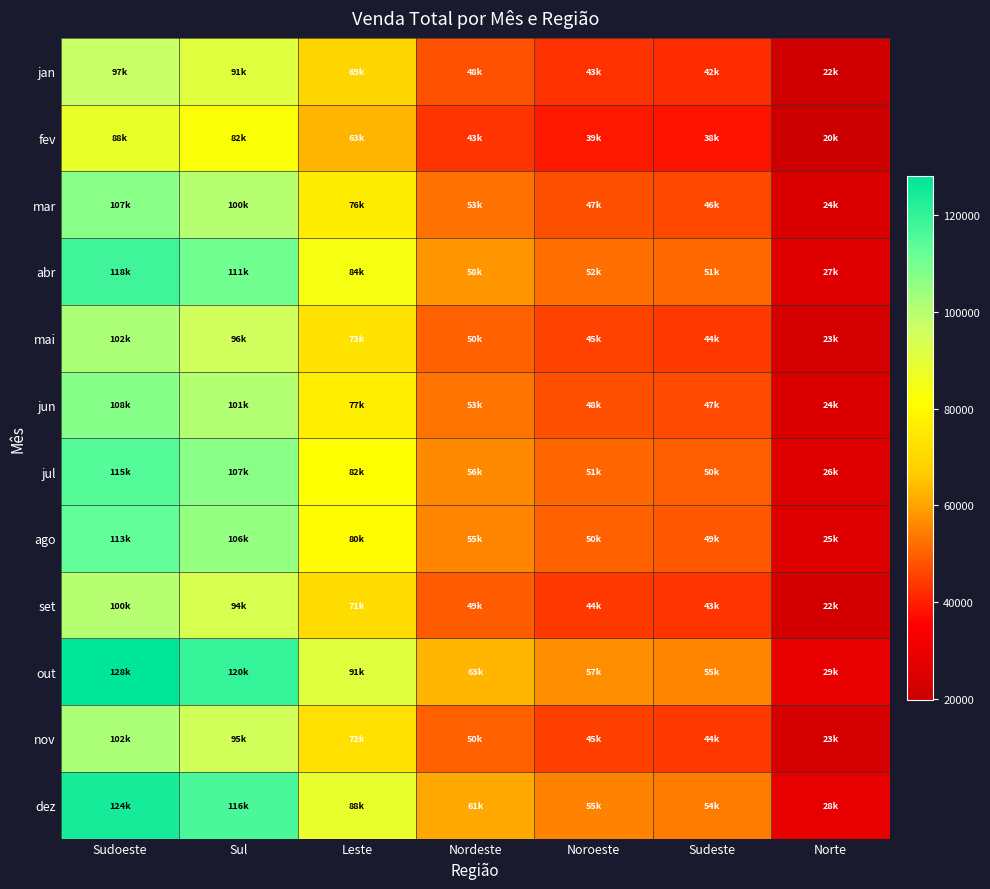

What is the smallest value displayed?

19771.9